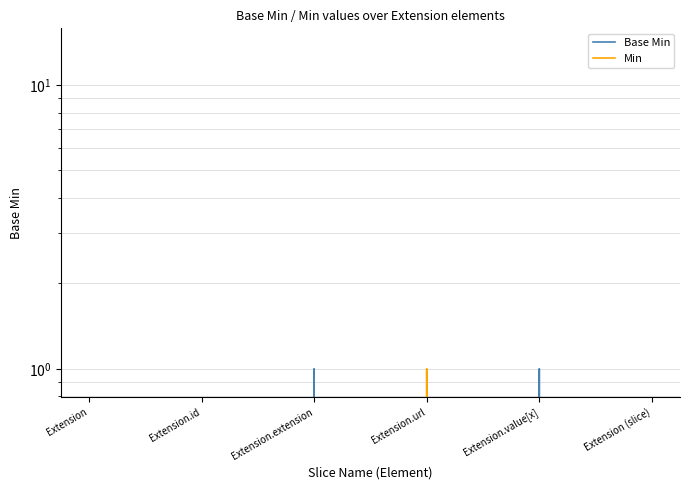

At Extension.id, list the series in order from smallest to largest.

Base Min, Min